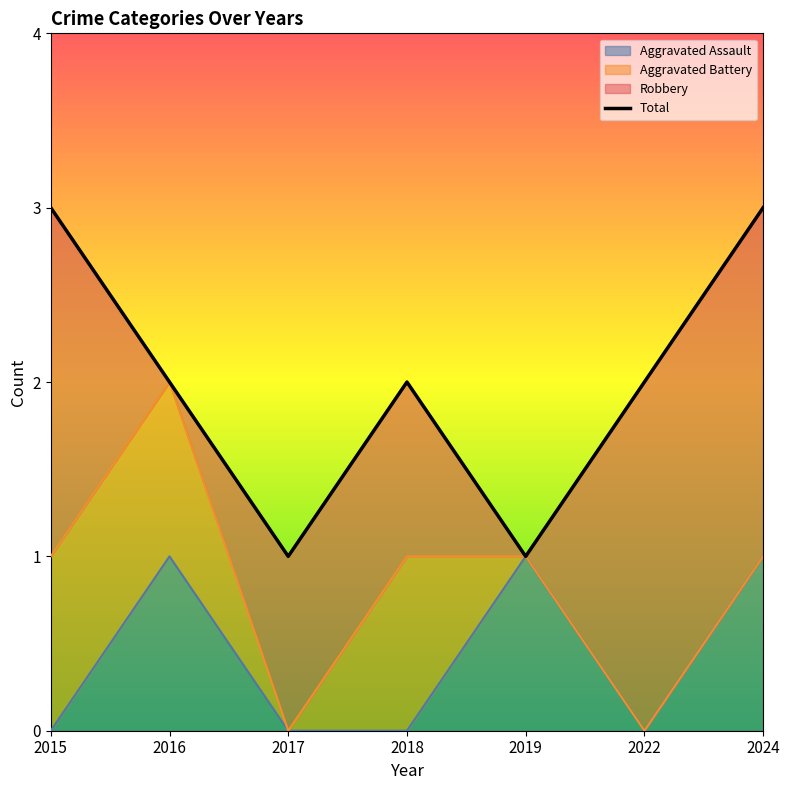

List the labels in order of value, largest first.

2015, 2024, 2016, 2018, 2022, 2017, 2019